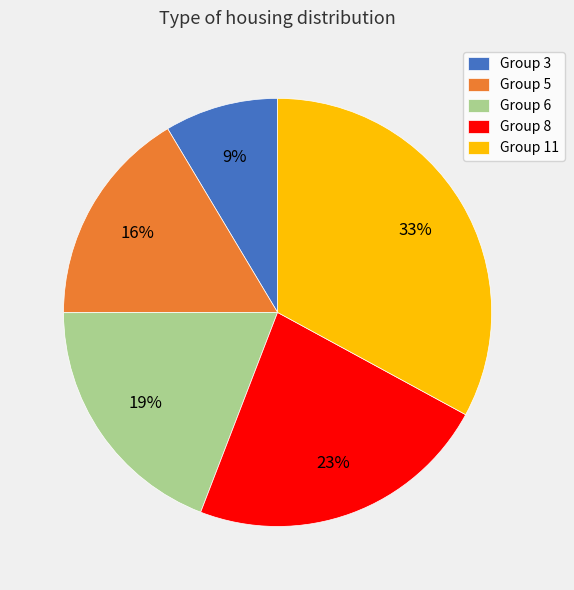

To the nearest percent, what is the average slice percentage?

20%